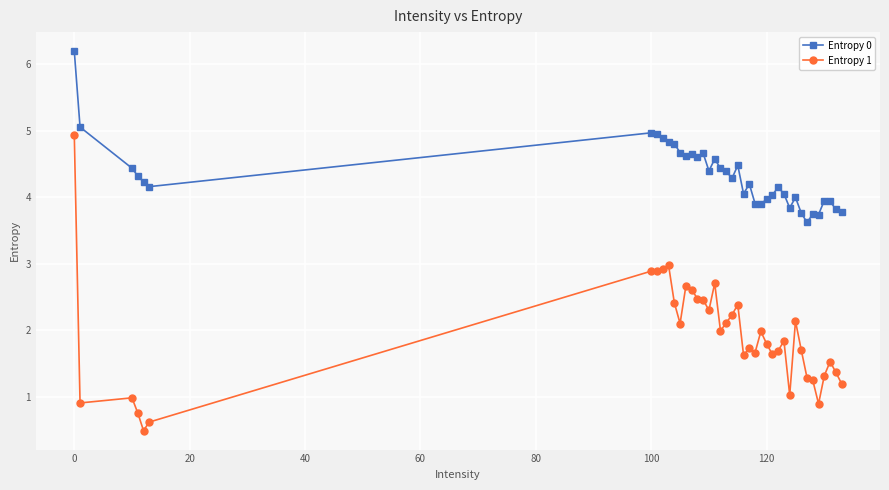

What is the sum of all Entropy 1 values?

76.5